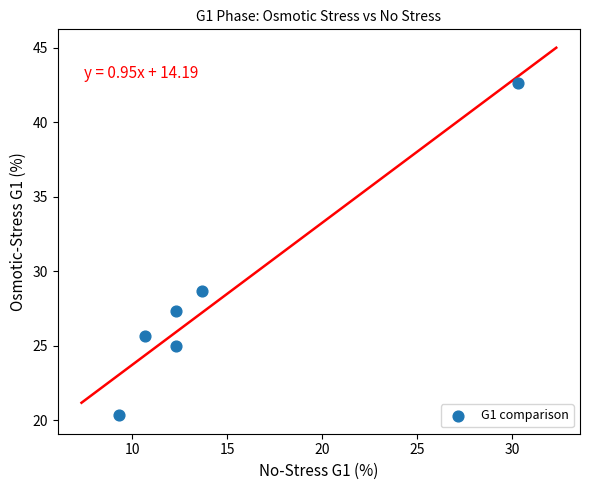

What Y value in the scatter plot is closest to 31?

28.7